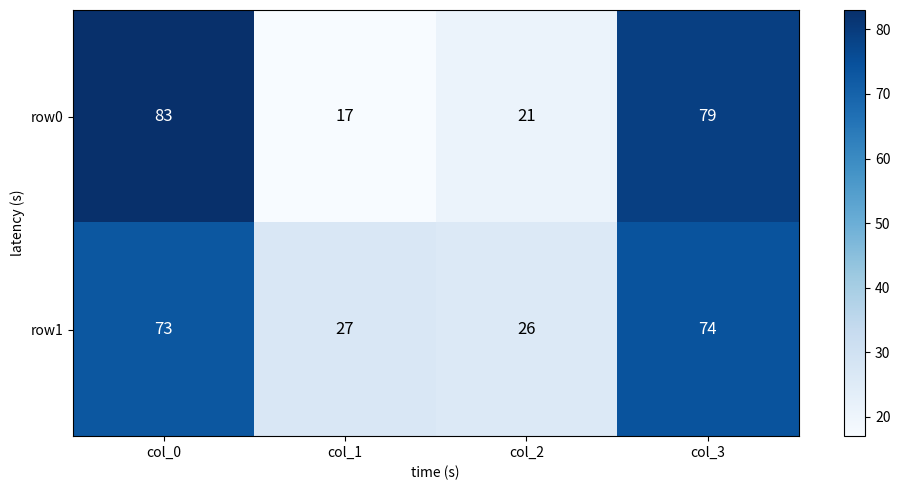

At col_3, list the series in order from largest to smallest.

row0, row1